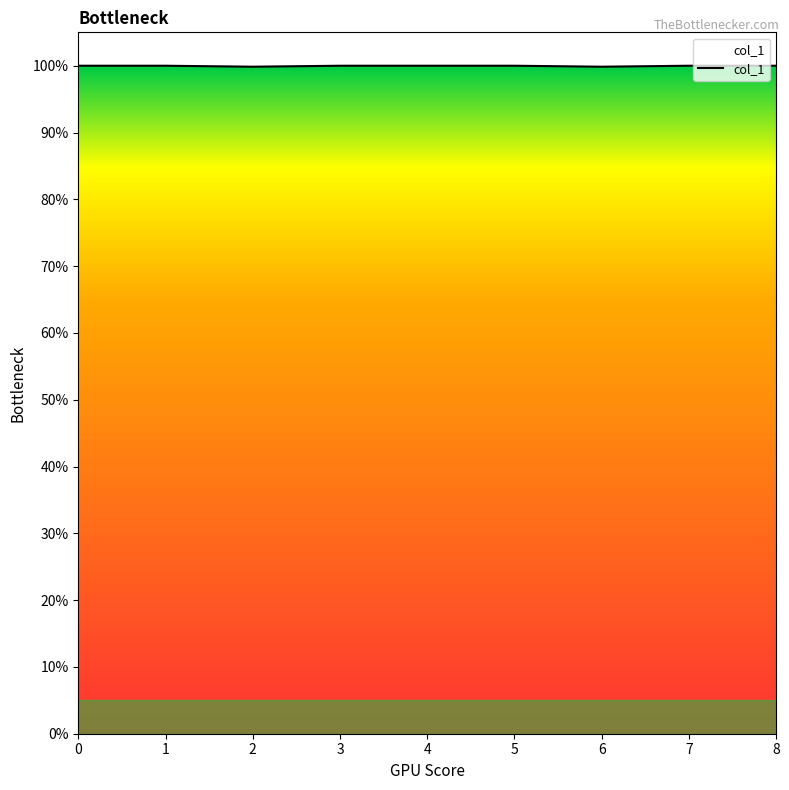

At which category does the data reach its first local valley?

2